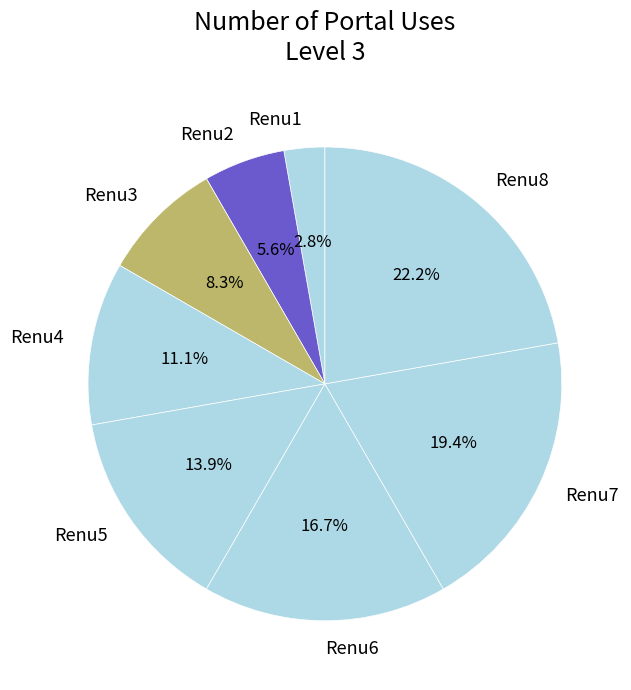

Which slice is the smallest?

Renu1